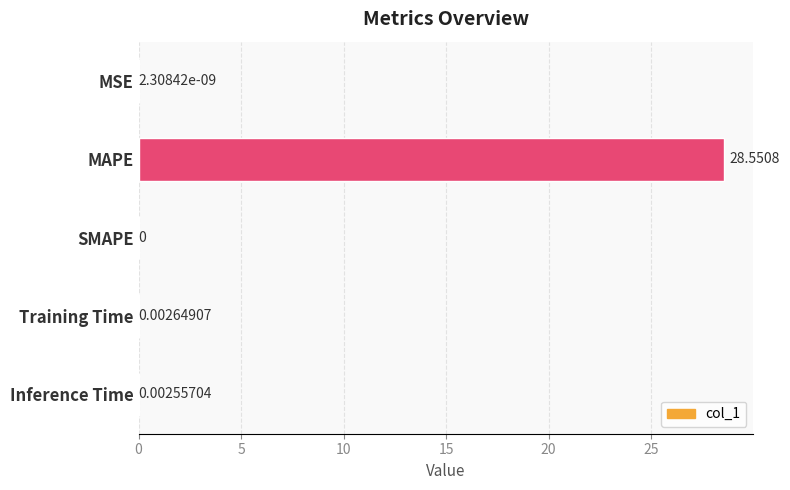

At which category does the chart reach its peak across all series?

MAPE